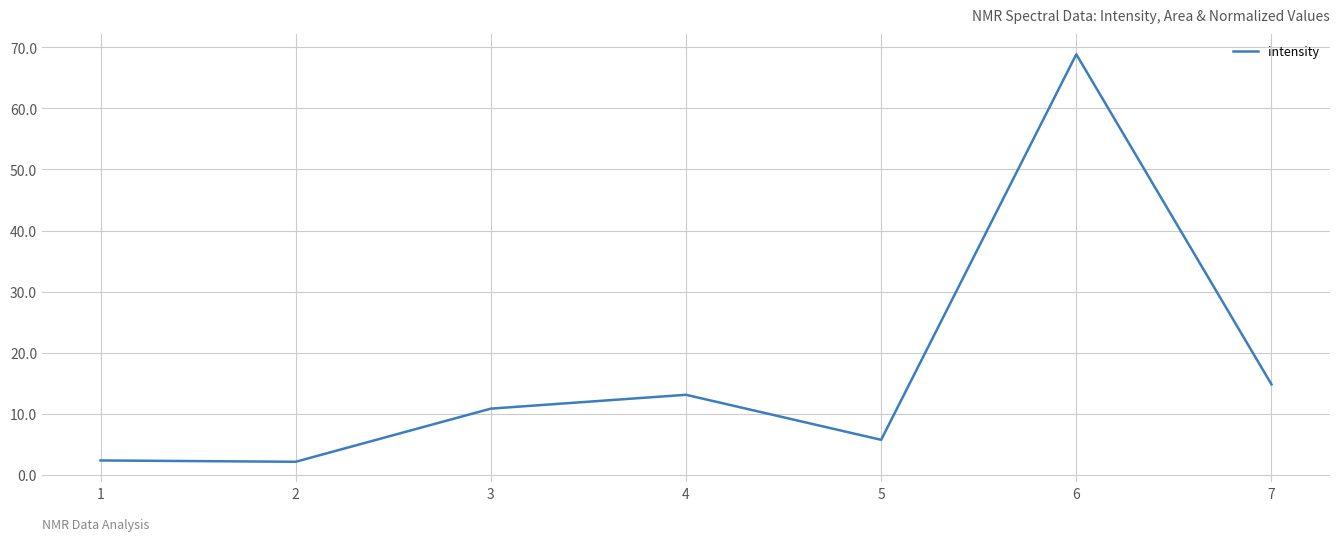

What is the smallest value displayed?

2.1